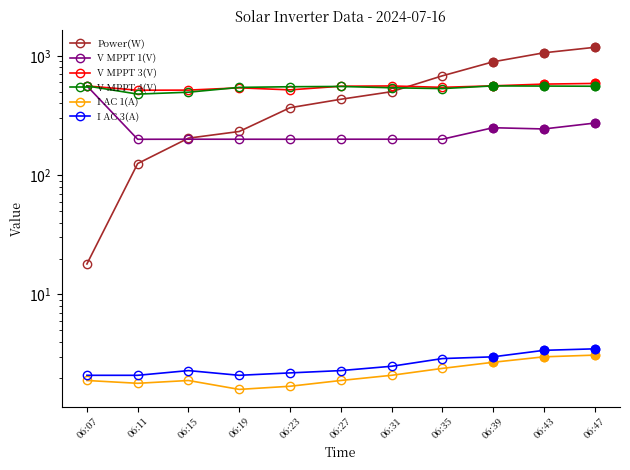

At which category does V MPPT 1(V) reach its first local valley?

06:11